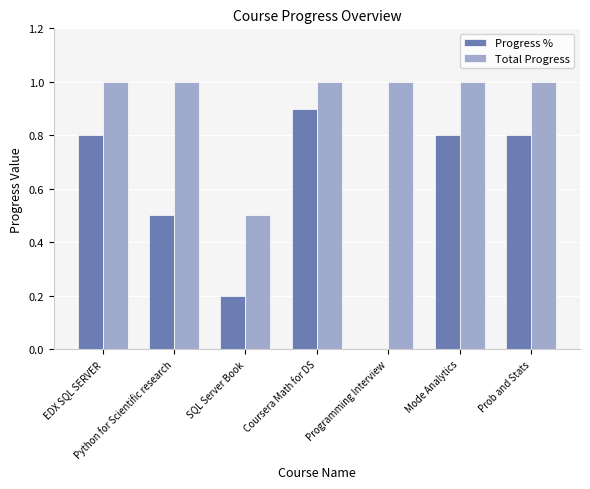

Is it true that Total Progress equals 0.4 at Coursera Math for DS?

False